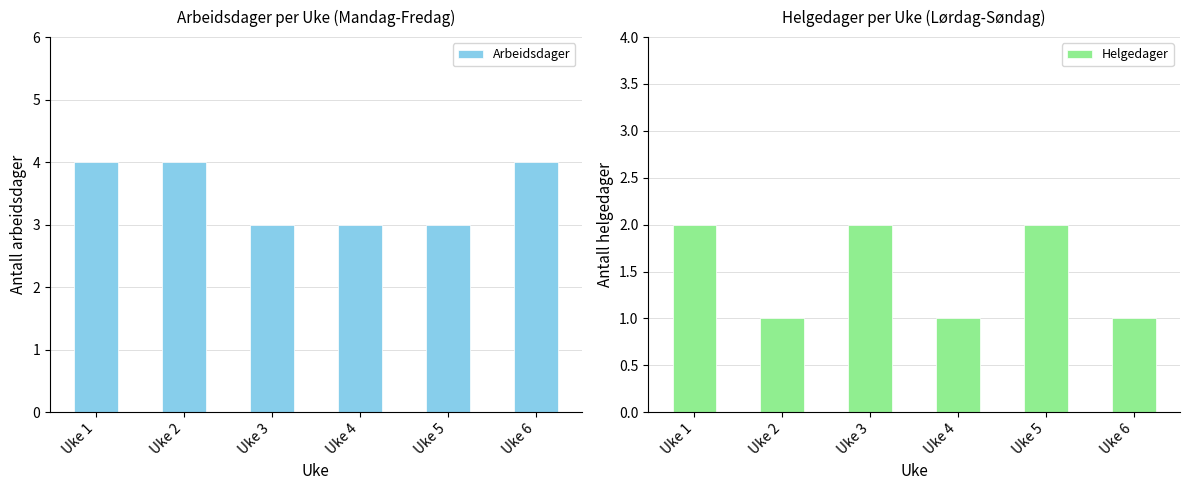

At which label does Arbeidsdager reach its peak?

Uke 1